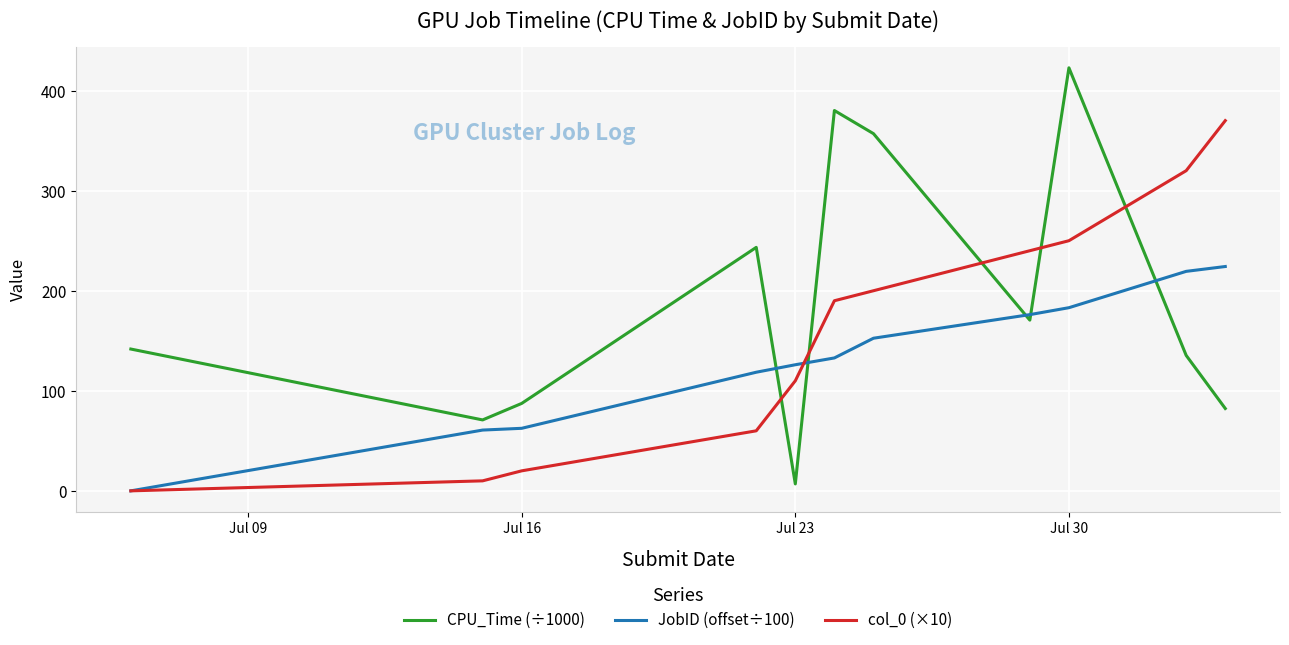

Which series has the widest spread of values?

CPU_Time (÷1000)